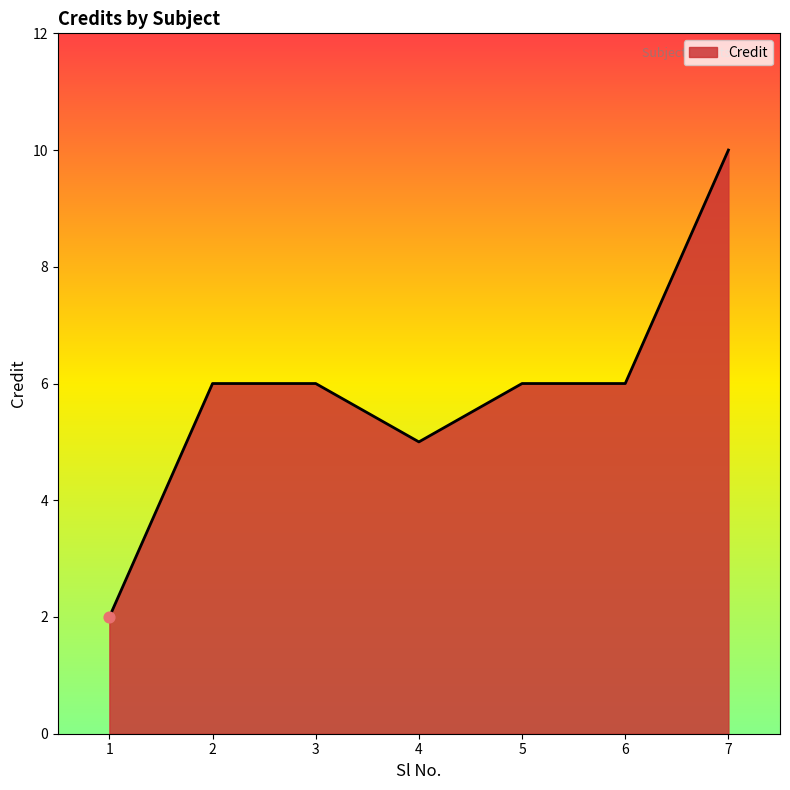

Approximately how many times larger is the value at 2 compared to 4?

1.2